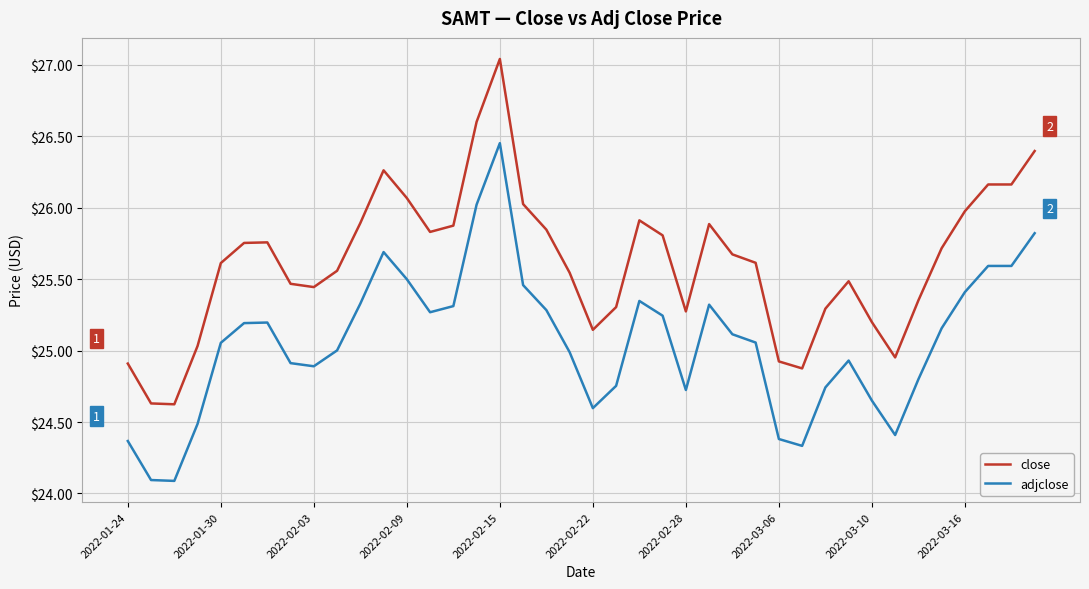

True or false: adjclose and close intersect in this chart.

False